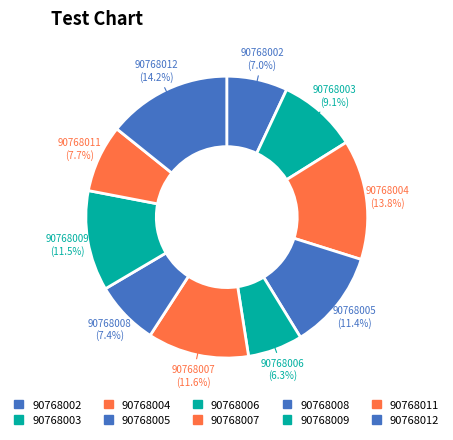

Does 90768005 represent more than half of the total?

No